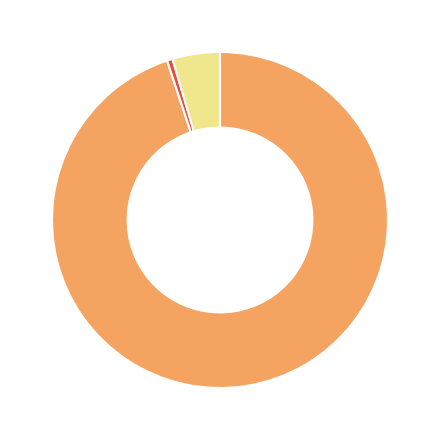

Is there any slice that represents more than half of the pie?

Yes